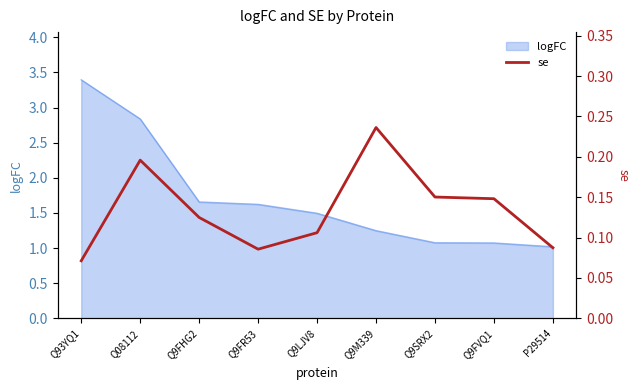

True or false: logFC has a value of 1.8 at Q9M339.

False